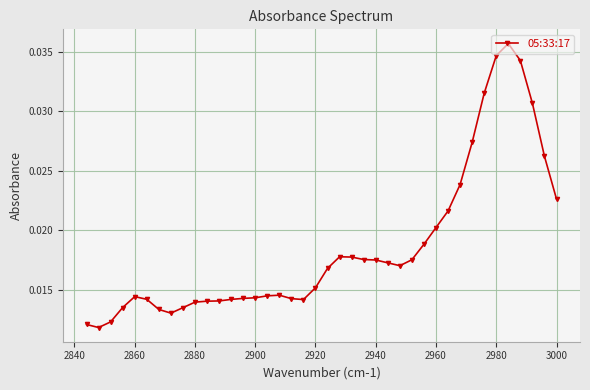

Count the values in the range 0 to 1.

40